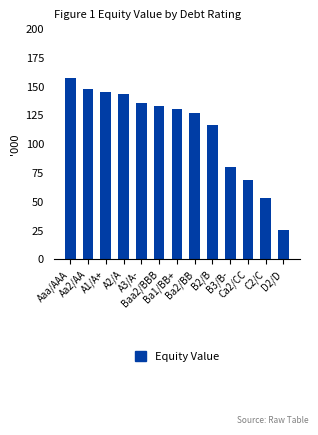

True or false: the data shows 79.5 at B3/B-.

True